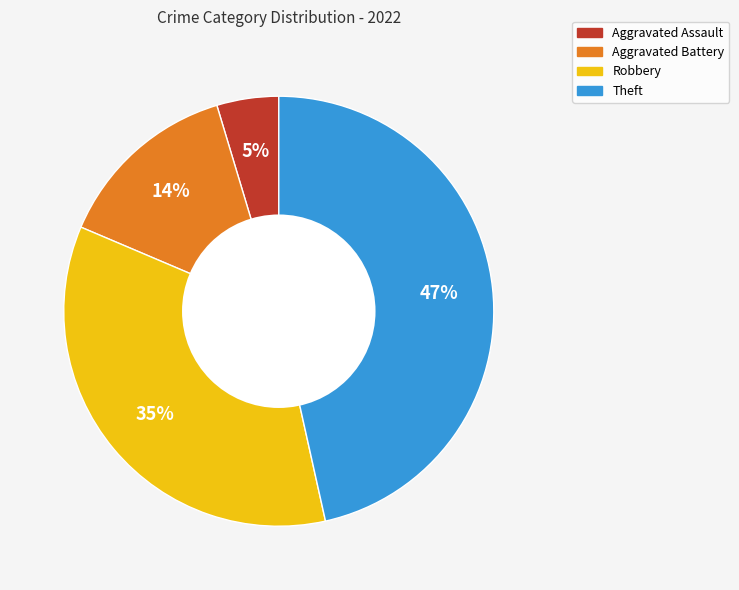

Is there any slice that represents more than half of the pie?

No